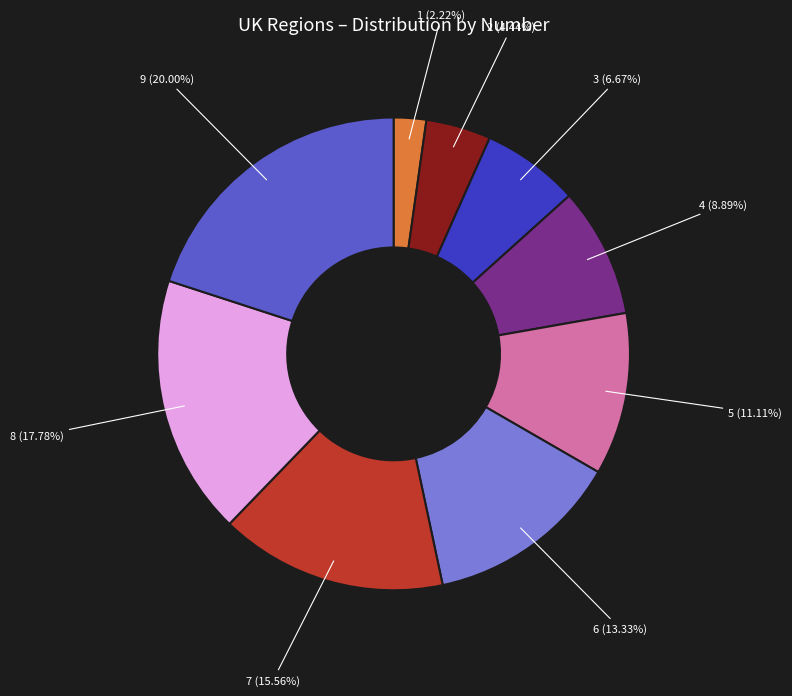

Is there a majority slice in this chart?

No